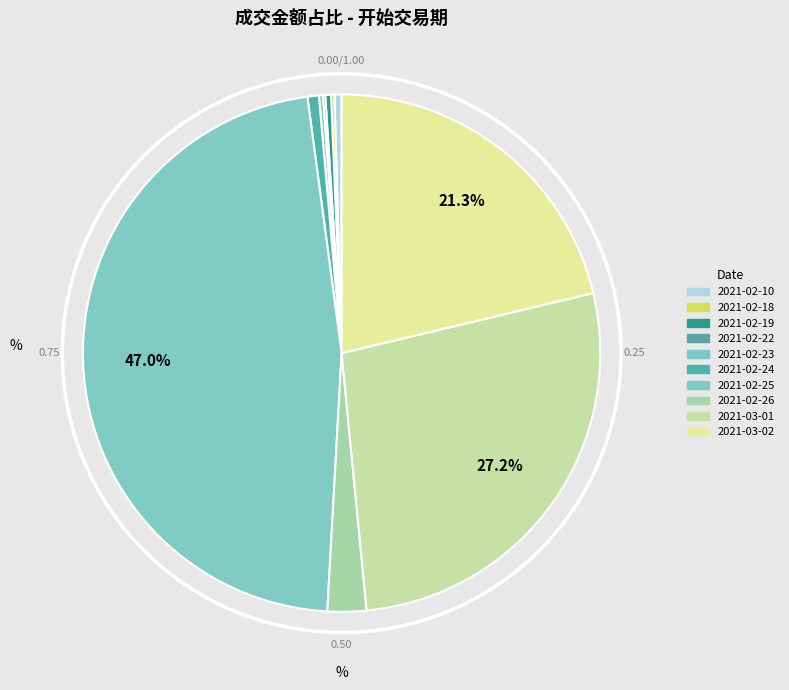

How much of the chart is everything except 2021-02-22?

99.8%